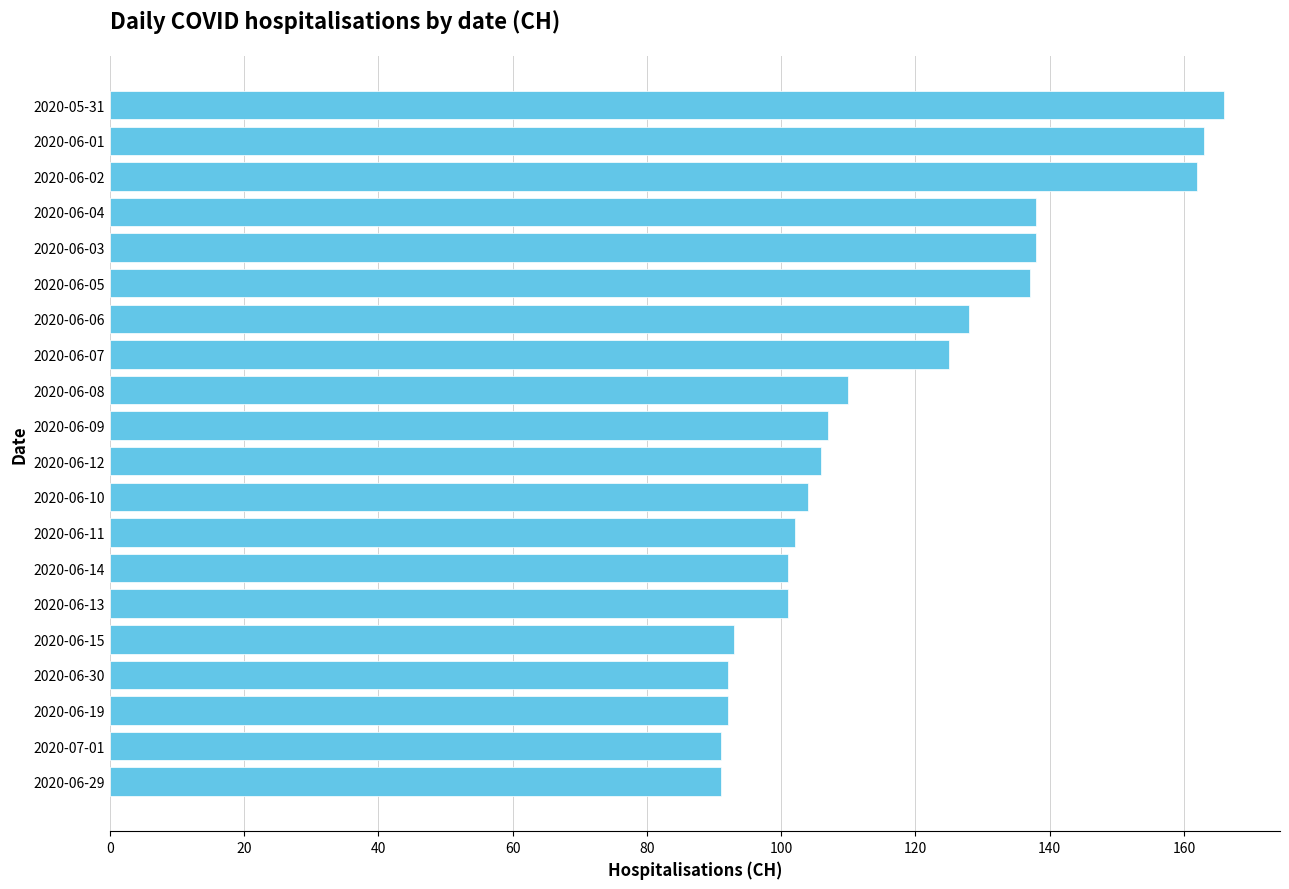

The chart shows a value of 138 at 2020-06-04. True or false?

True